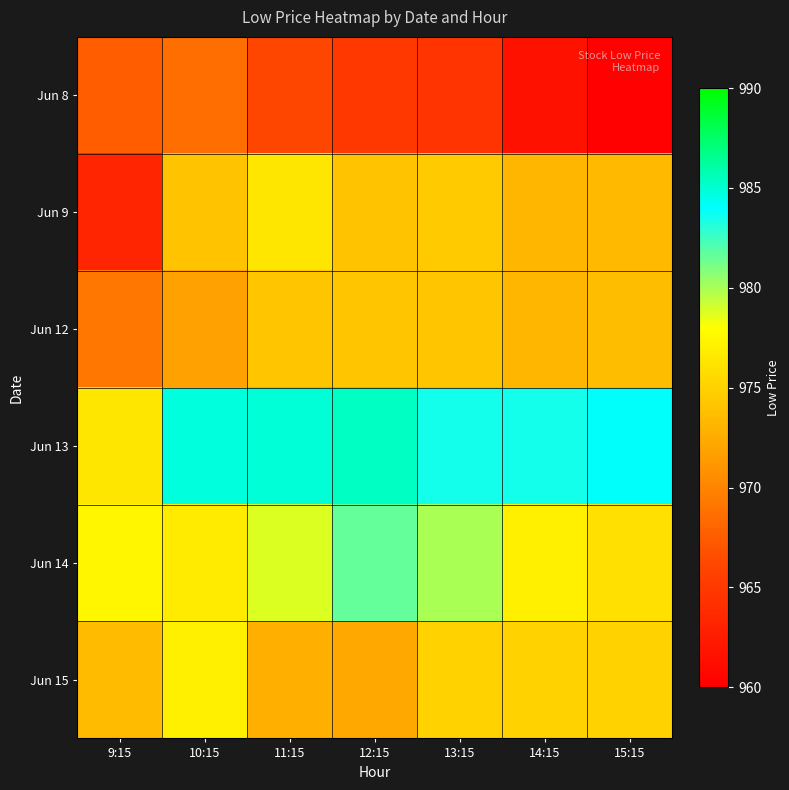

At which category does the chart reach its peak across all series?

12:15